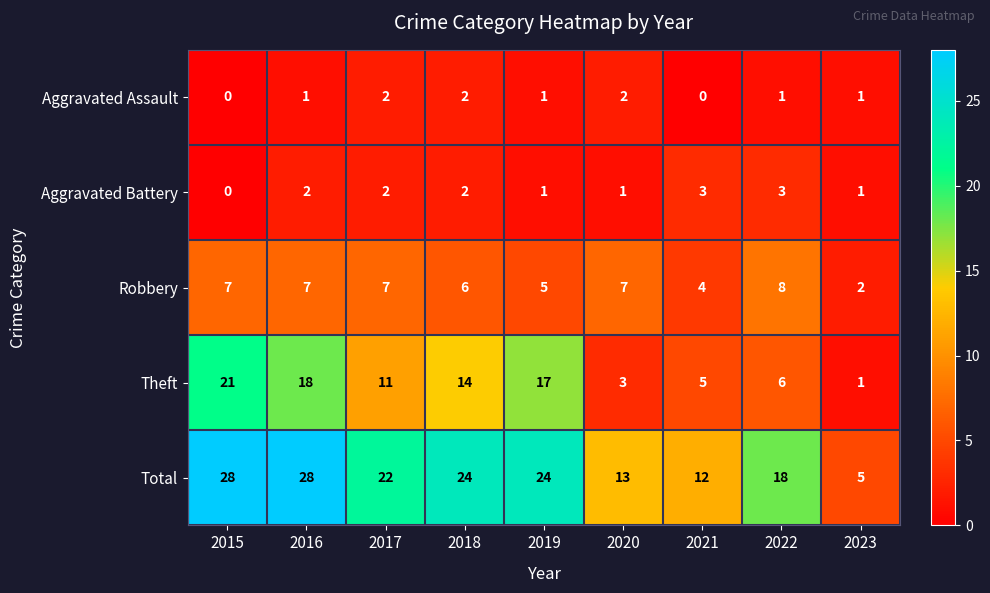

What is the maximum value shown in the chart?

28